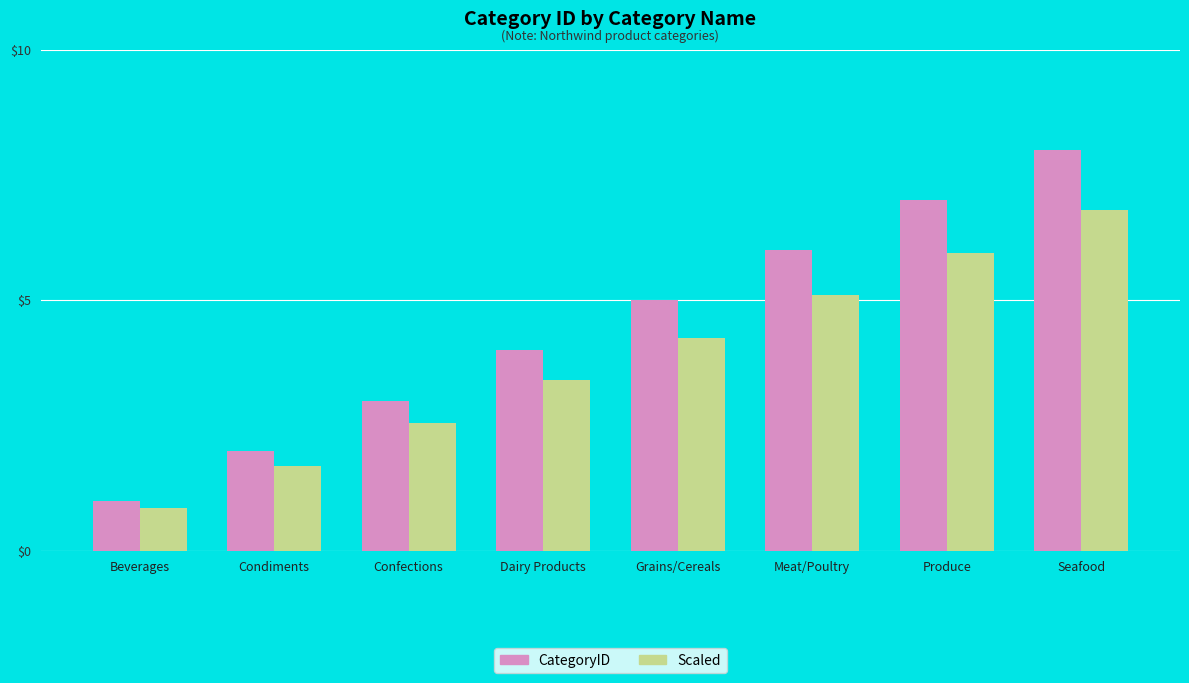

How many categories are shown in the chart?

8